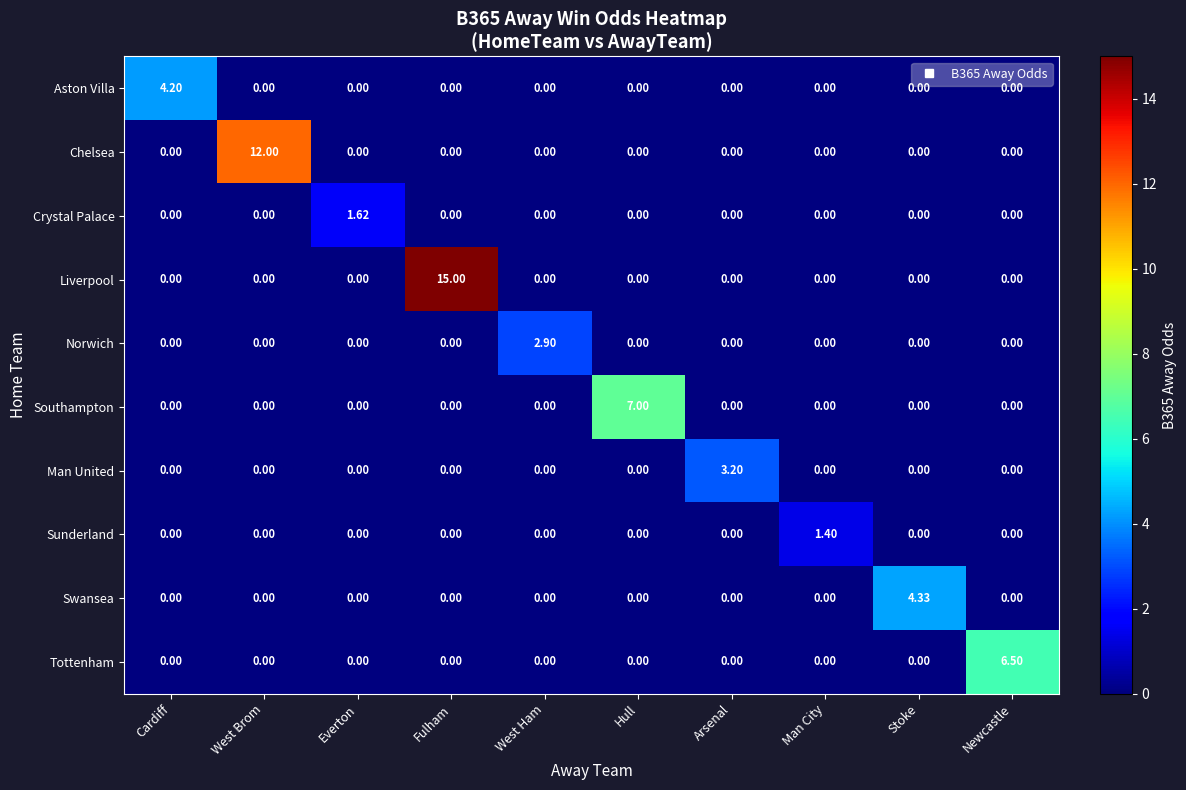

What is the difference between the highest and lowest values at West Brom?

12.0